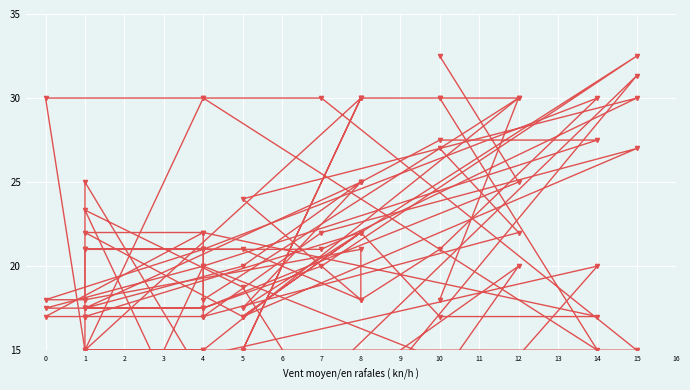

What is the value of the col_2 point at the 13th from the left?

17.0